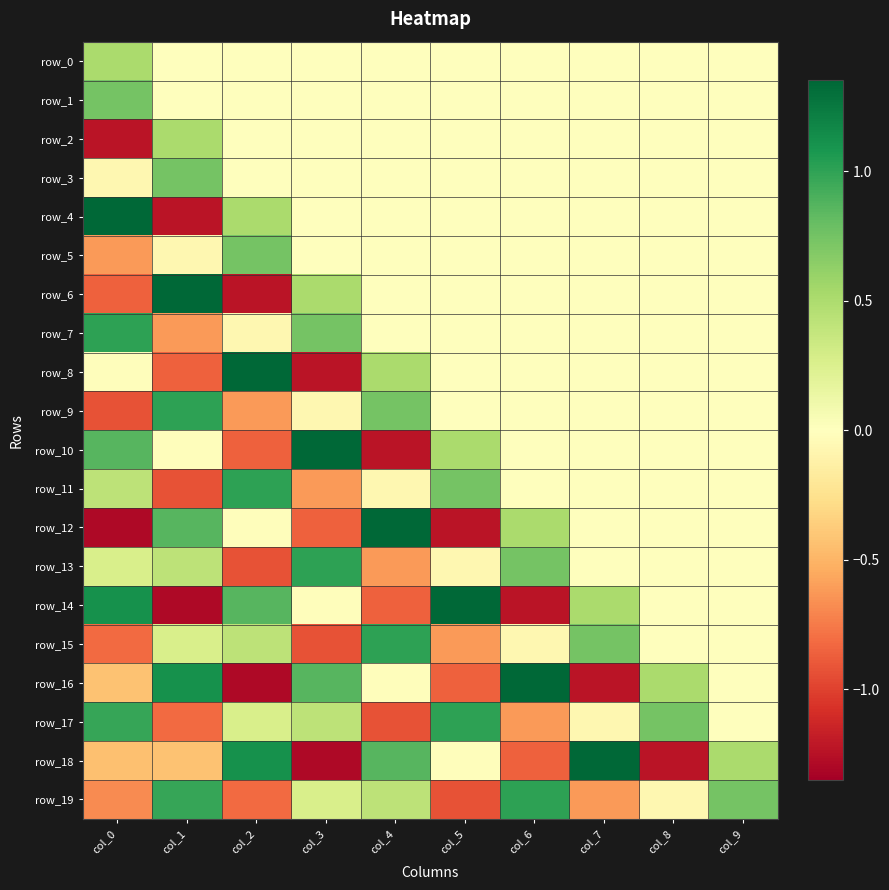

What is the smallest value displayed?

-1.3